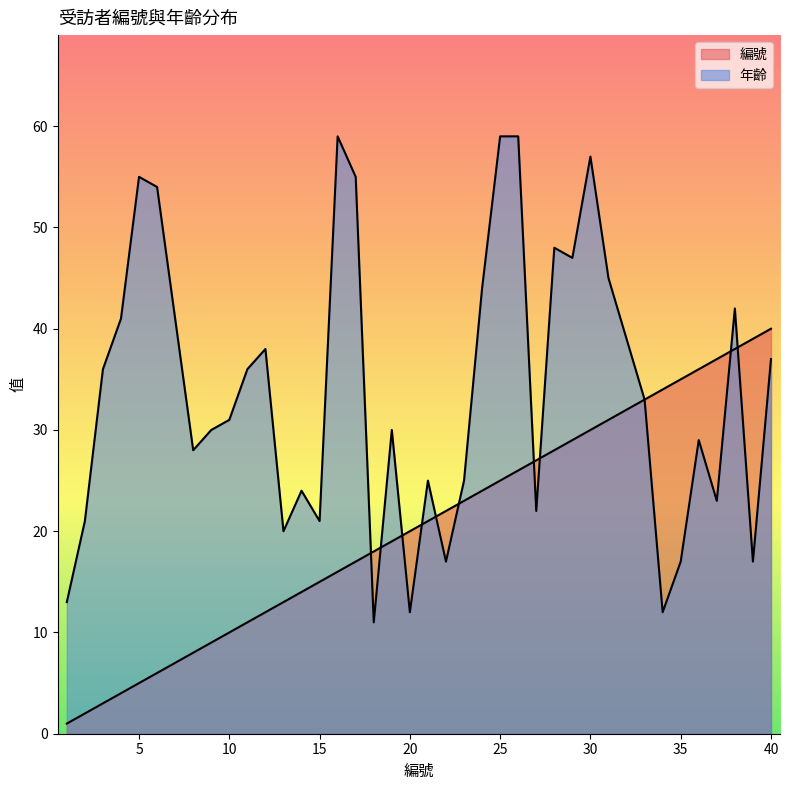

After their last crossing, which series has the higher values: 年齡 or 編號?

編號